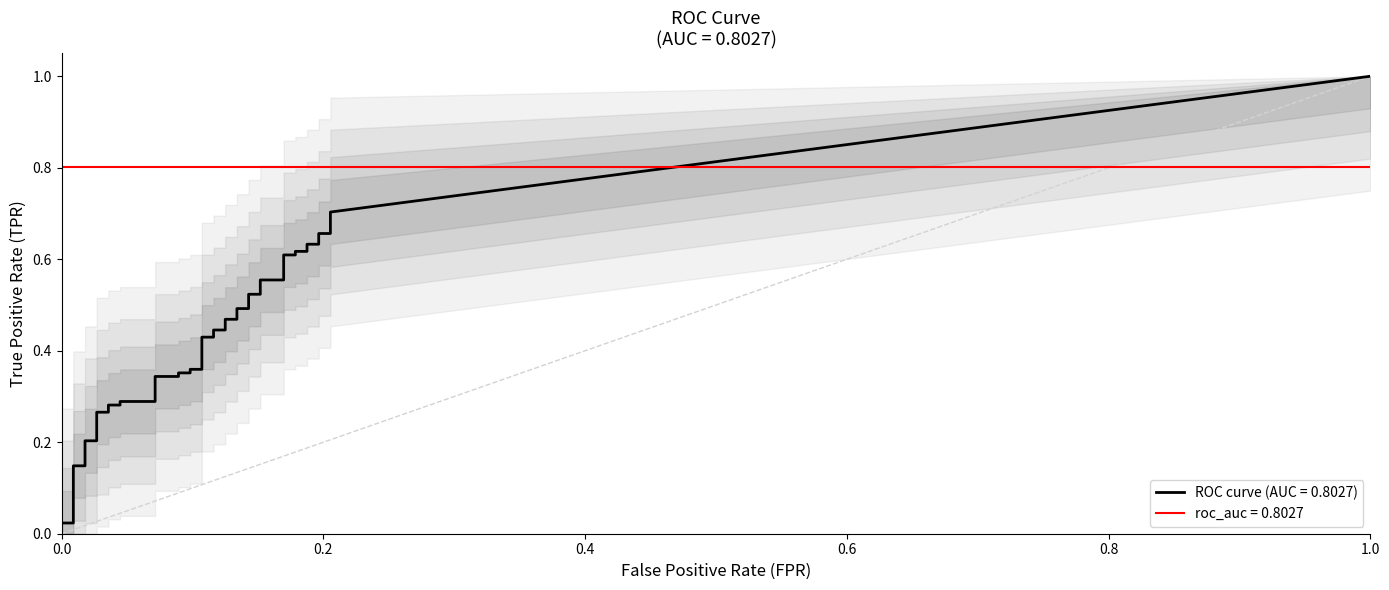

Reading left to right, extract all data points from this chart.

fpr: fpr=0.0	tpr=0.0	2=0.0	3=0.0	4=0.0	5=0.0	6=0.0	7=0.0	8=0.0	9=0.0	10=0.0	11=0.0	12=0.1	13=0.1	14=0.1	15=0.1	16=0.1	17=0.1	18=0.1	19=0.1	20=0.1	21=0.1	22=0.1	23=0.1	24=0.1	25=0.1	26=0.1	27=0.1	28=0.2	29=0.2	30=0.2	31=0.2	32=0.2	33=0.2	34=0.2	35=0.2	36=0.2	37=0.2	38=0.2	39=0.2
tpr: fpr=0.0	tpr=0.0	2=0.0	3=0.1	4=0.1	5=0.2	6=0.2	7=0.3	8=0.3	9=0.3	10=0.3	11=0.3	12=0.3	13=0.3	14=0.3	15=0.4	16=0.4	17=0.4	18=0.4	19=0.4	20=0.4	21=0.4	22=0.4	23=0.5	24=0.5	25=0.5	26=0.5	27=0.5	28=0.5	29=0.6	30=0.6	31=0.6	32=0.6	33=0.6	34=0.6	35=0.6	36=0.6	37=0.7	38=0.7	39=0.7